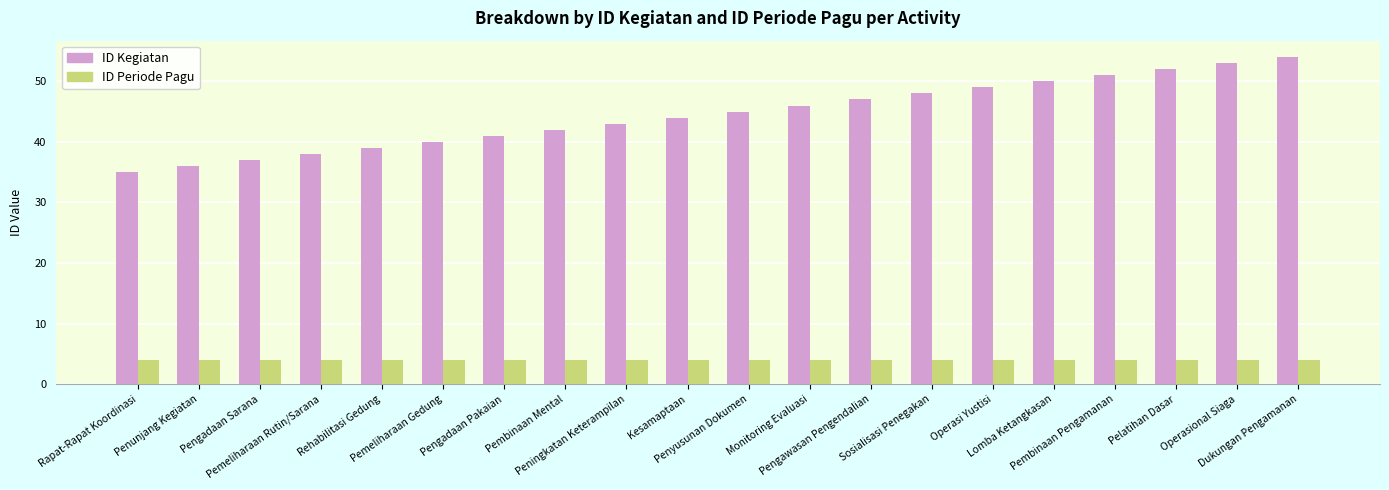

What are all the series names shown in the legend?

ID Kegiatan, ID Periode Pagu